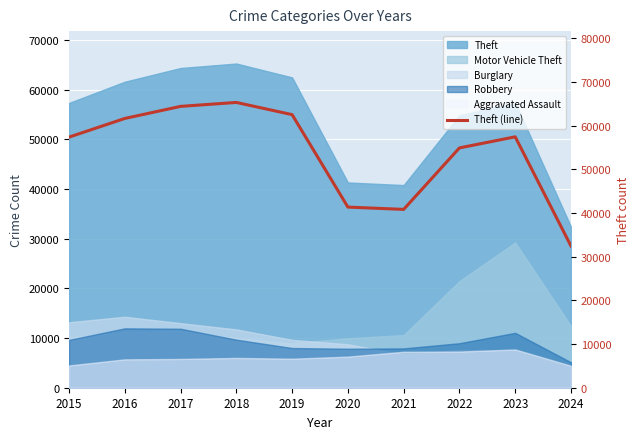

List the labels in order of value, largest first.

2018, 2017, 2019, 2016, 2023, 2015, 2022, 2020, 2021, 2024